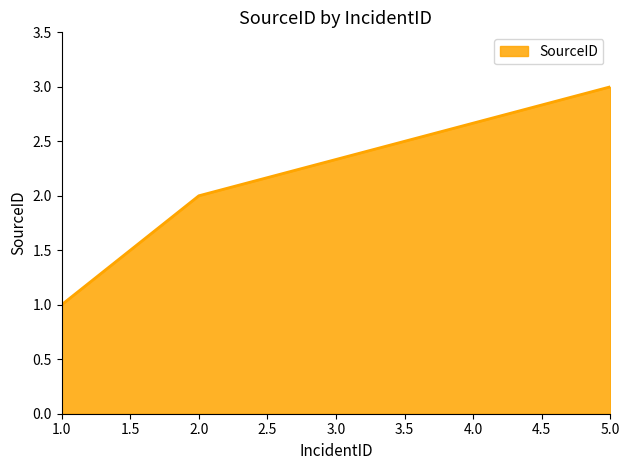

What is the maximum value shown in the chart?

3